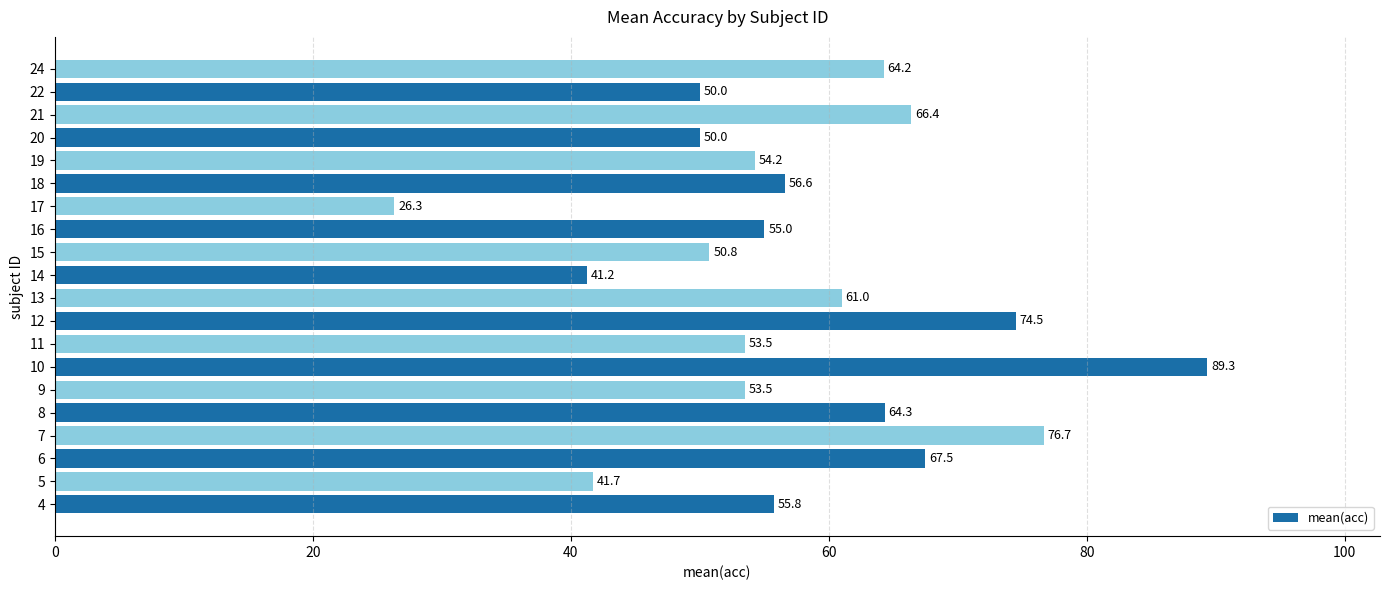

At which category does the chart reach its peak across all series?

10